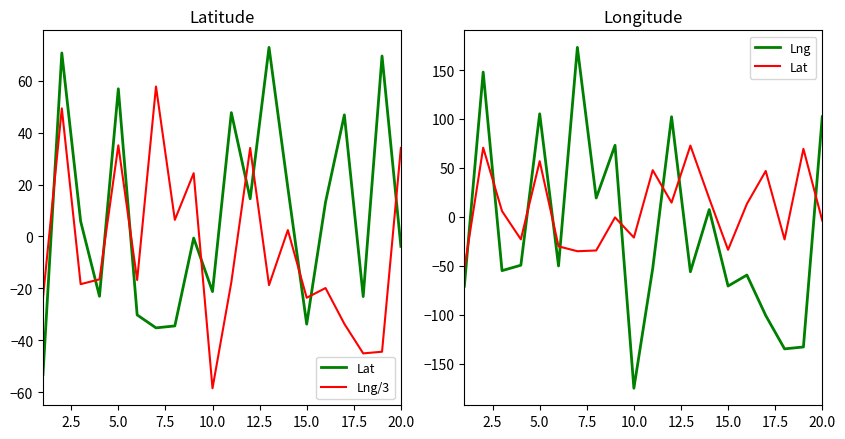

Reading left to right, what are all the values shown in this chart?

Lat: -53.1	70.6	5.8	-23.0	56.8	-30.2	-35.2	-34.4	-0.6	-21.2	47.7	14.5	72.8	18.7	-33.7	13.2	46.8	-23.1	69.5	-3.8
Lng/3: -23.6	49.3	-18.3	-16.5	35.1	-16.7	57.7	6.4	24.4	-58.4	-17.6	34.1	-18.7	2.5	-23.6	-19.8	-33.6	-45.0	-44.3	34.1
Lng: -70.9	147.9	-55.0	-49.5	105.3	-50.2	173.2	19.2	73.1	-175.2	-52.7	102.2	-56.2	7.4	-70.8	-59.5	-100.9	-135.0	-133.0	102.3